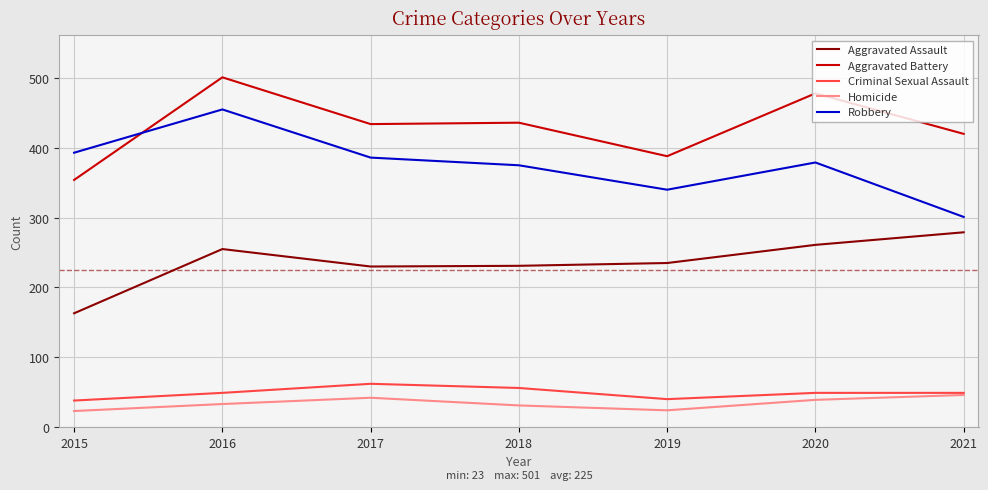

List the series in order of their peak value, lowest first.

Homicide, Criminal Sexual Assault, Aggravated Assault, Robbery, Aggravated Battery